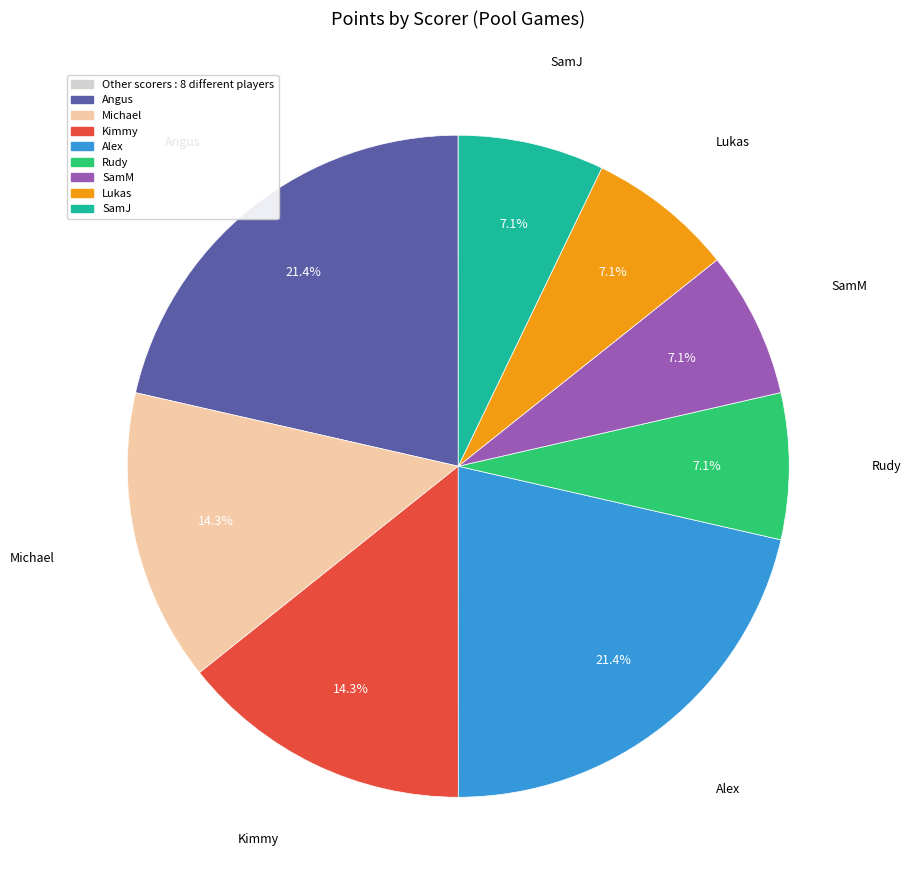

Is there a majority slice in this chart?

No